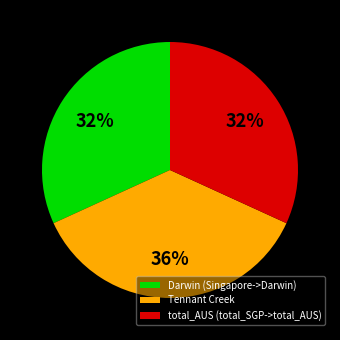

How many slices are in this pie chart?

3